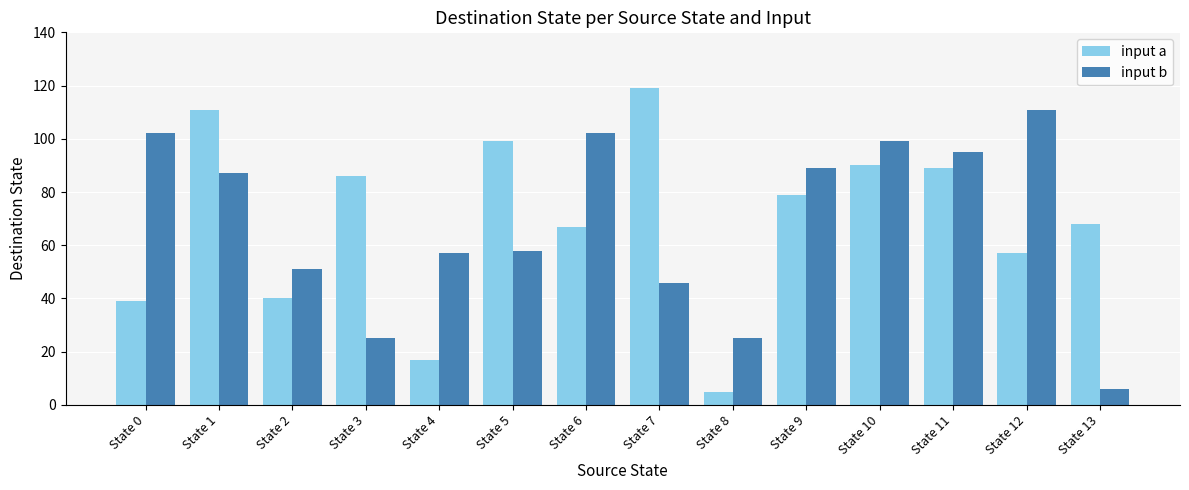

What is the sum of all input a values?

966